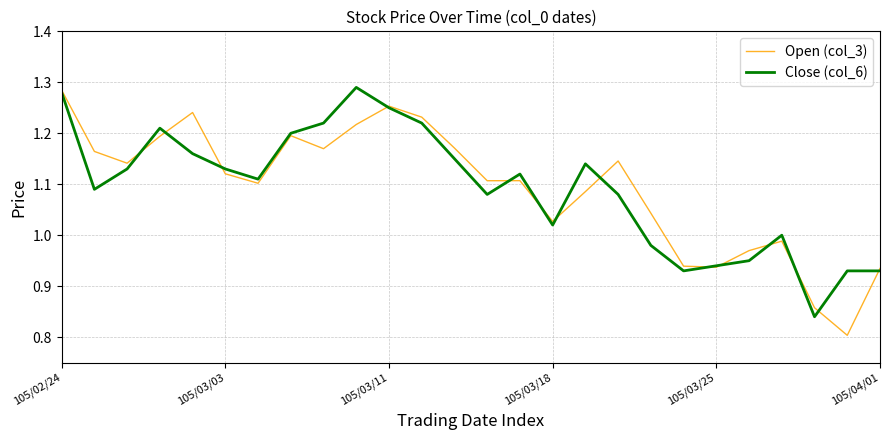

How many categories are shown in the chart?

26